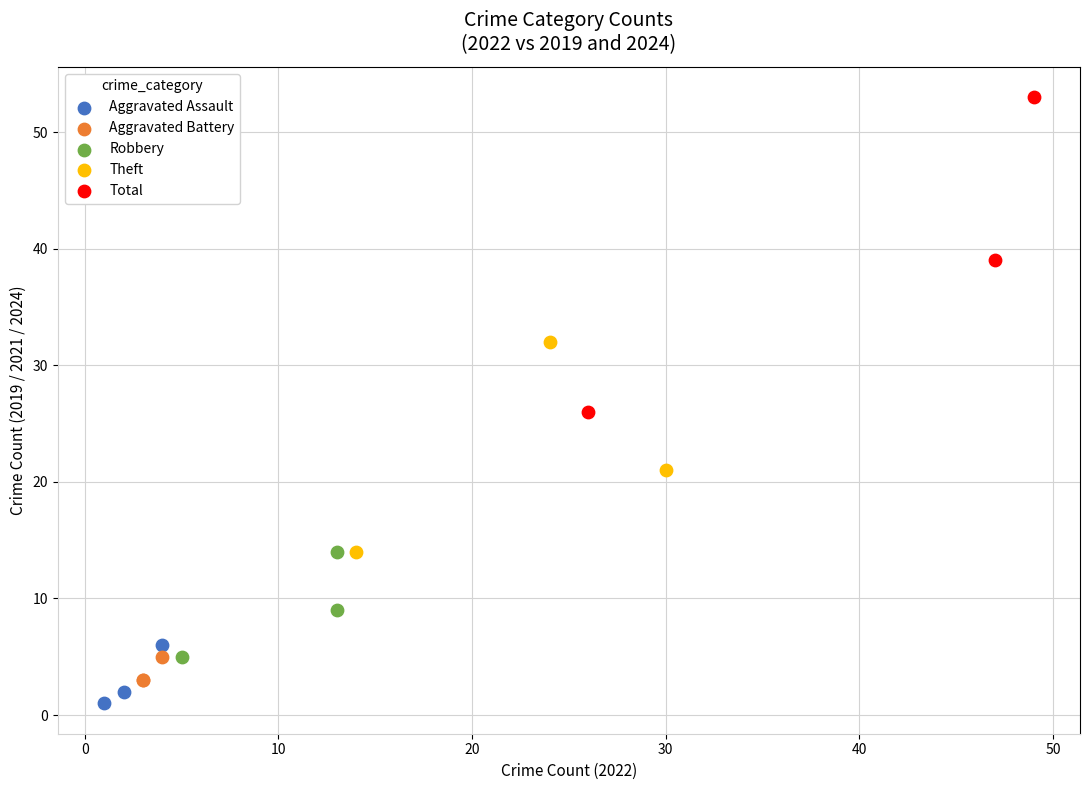

Which series has the largest Y range (max minus min)?

Total